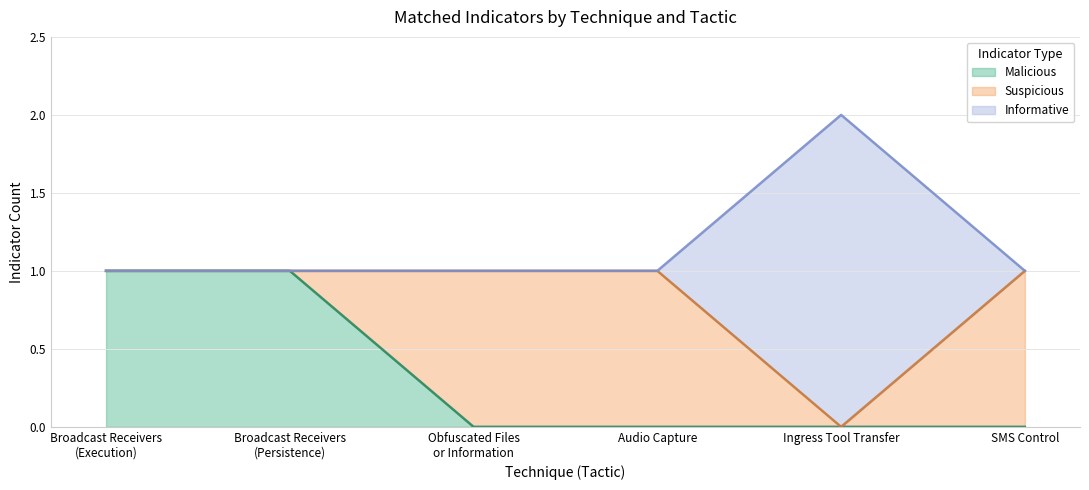

Where is matched_malicious_indicators_count nearest to the value 0?

Obfuscated Files
or Information